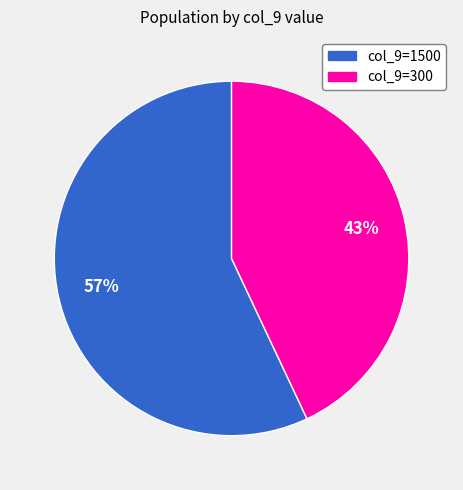

Rank the categories by value from highest to lowest.

col_9=1500, col_9=300